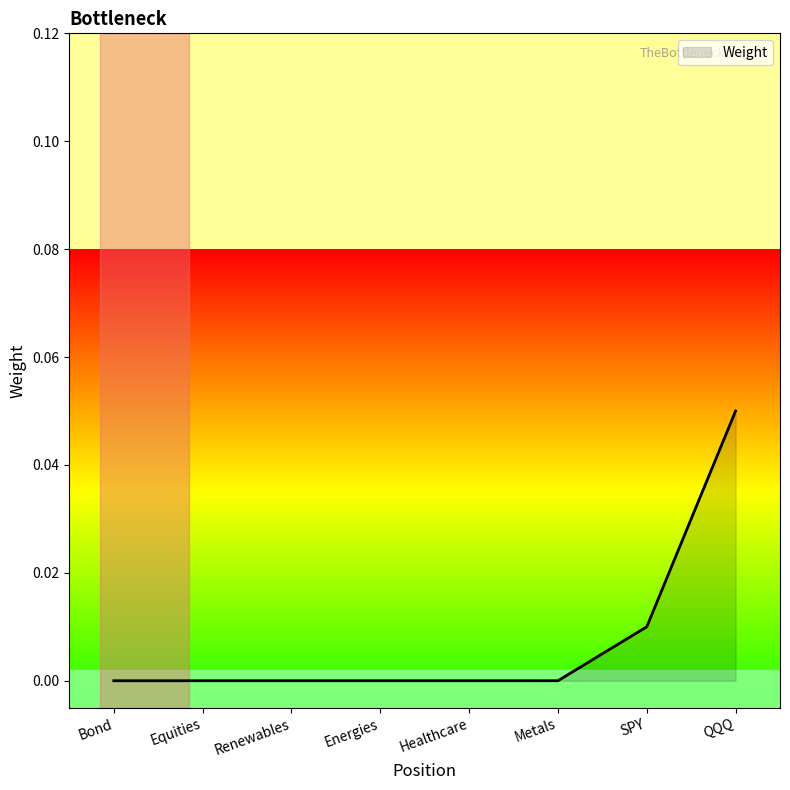

True or false: the data has more than 2 interior local peaks.

False